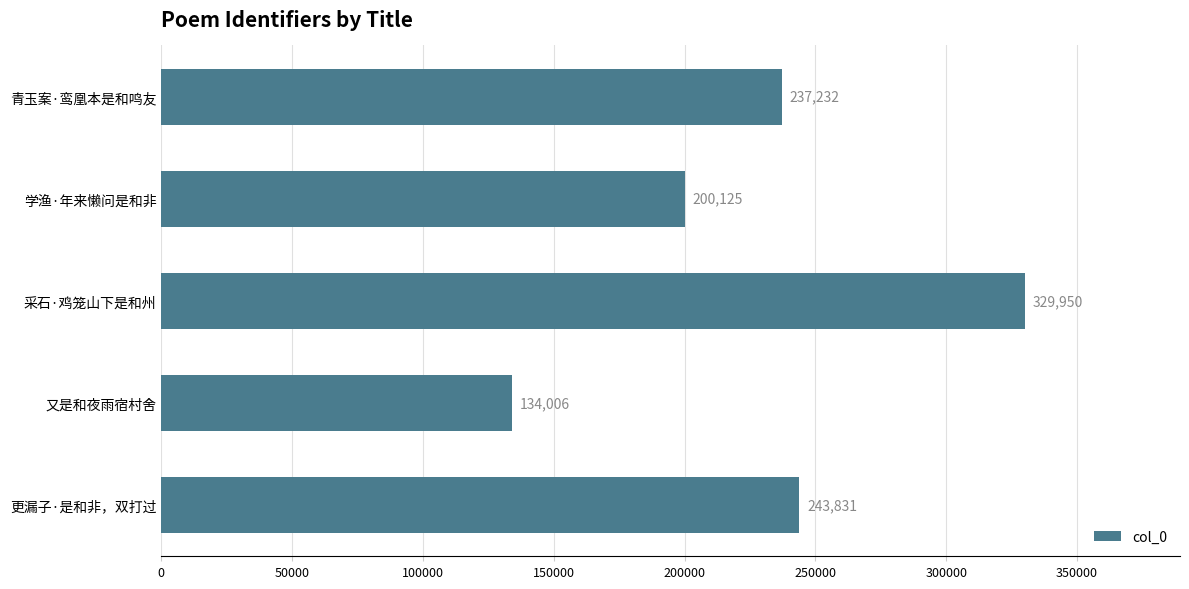

At which label is the value closest to 231978?

青玉案·鸾凰本是和鸣友